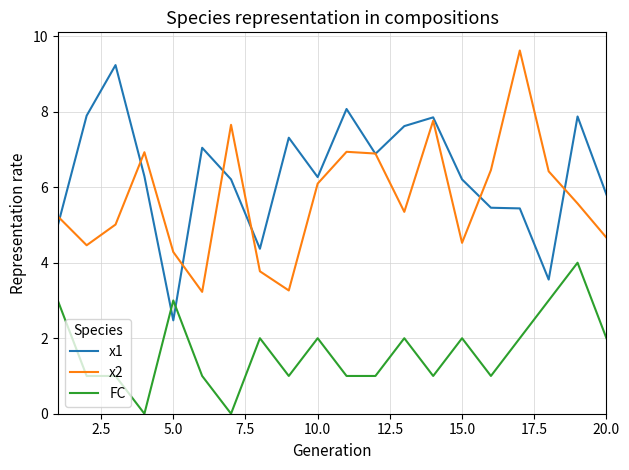

True or false: x2 has more than 1 points higher than both neighbors.

True